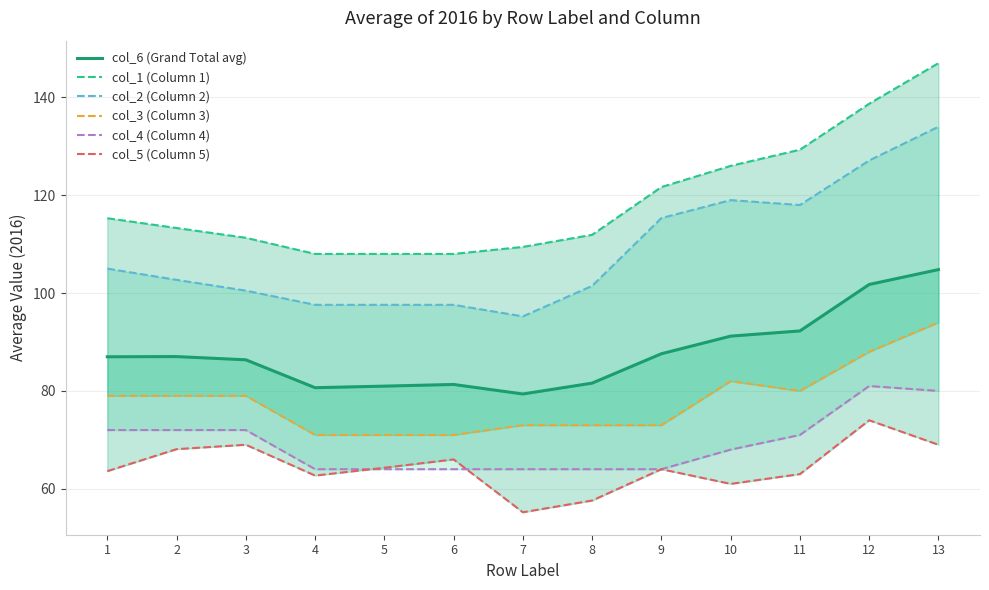

What is the value of the col_3 (Column 3) point at the 12th from the left?

88.0